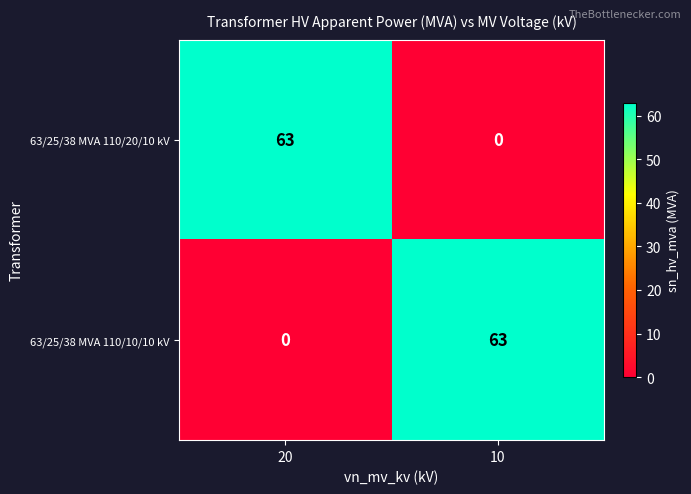

Where is 63/25/38 MVA 110/10/10 kV nearest to the value 31?

20